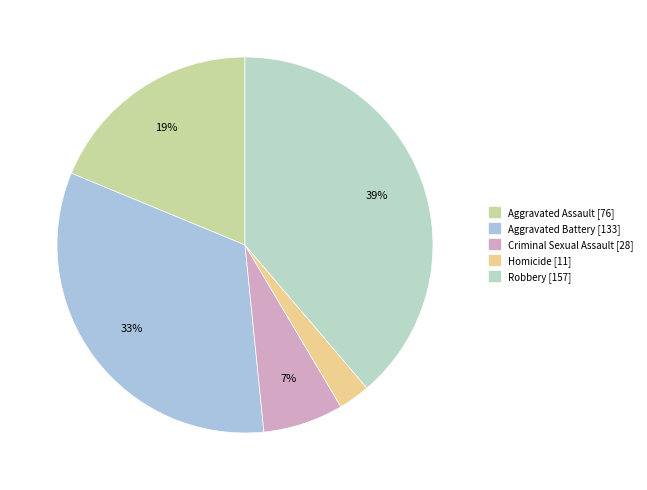

To the nearest percent, what is the difference between the largest and smallest slice percentages?

36%